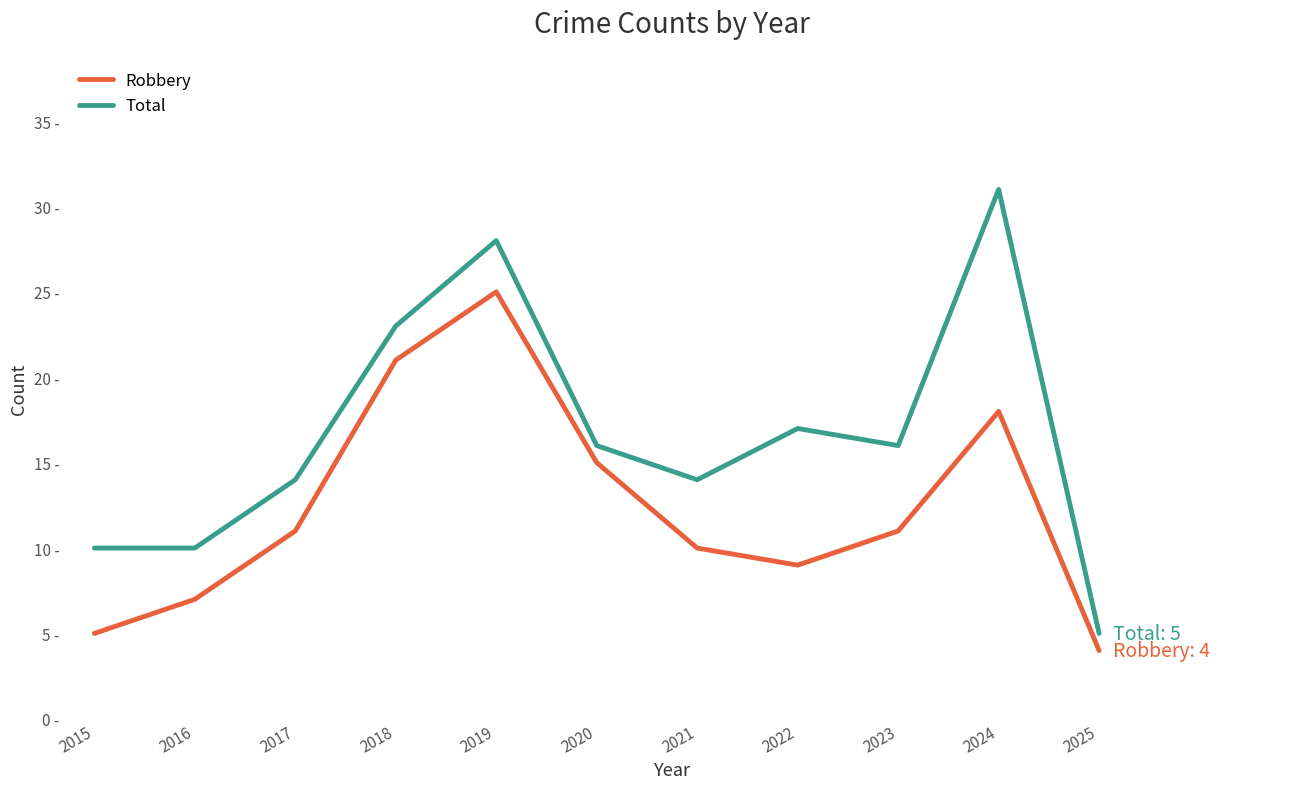

Rank the categories by Total value from highest to lowest.

2024, 2019, 2018, 2022, 2020, 2023, 2017, 2021, 2015, 2016, 2025